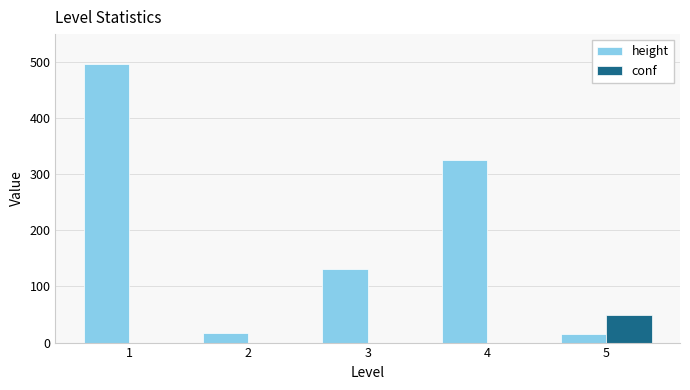

What is the highest value of the conf series?

50.0